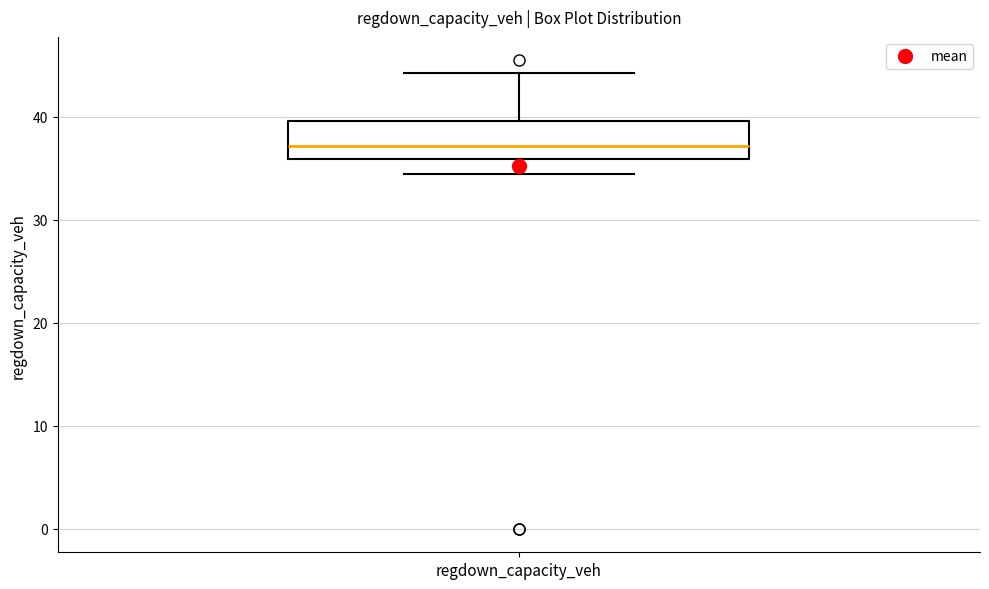

Read this box plot against the y-axis: the position of the median line, the range covered by the box, and the ends of both whiskers. The values are not printed on the chart, so give them approximately, as read against the axis.

median 37, box 36 to 40, whiskers 34 to 44